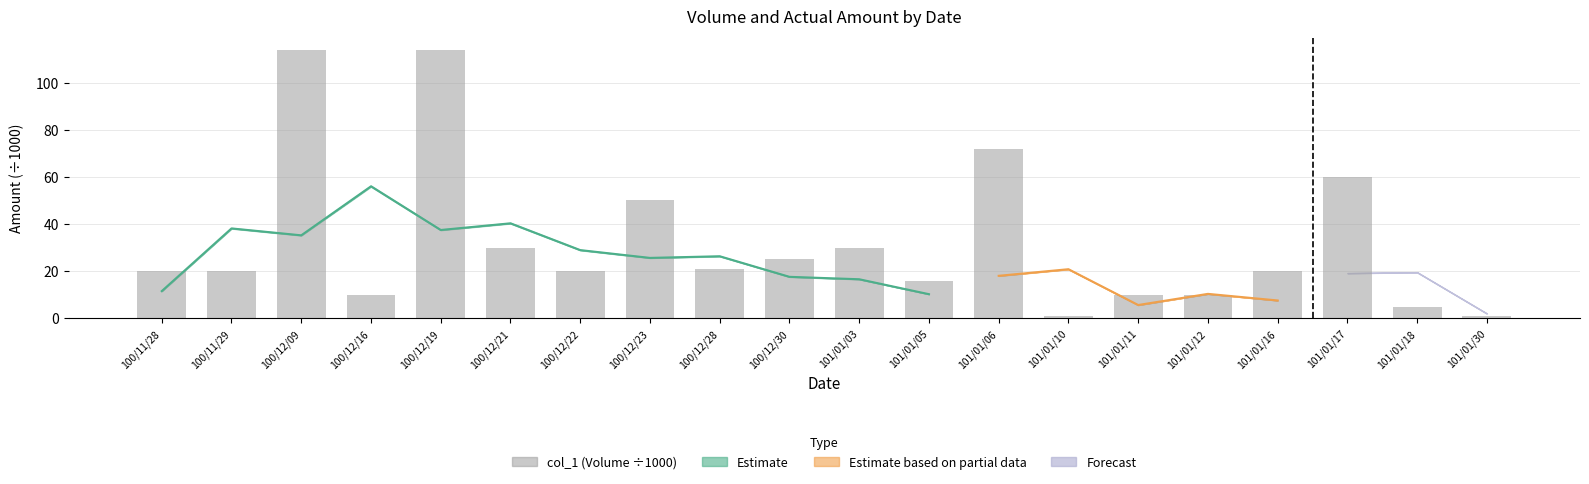

List the labels in order of value, smallest first.

101/01/10, 101/01/30, 101/01/18, 100/12/16, 101/01/11, 101/01/12, 101/01/05, 100/11/28, 100/11/29, 100/12/22, 101/01/16, 100/12/28, 100/12/30, 100/12/21, 101/01/03, 100/12/23, 101/01/17, 101/01/06, 100/12/09, 100/12/19